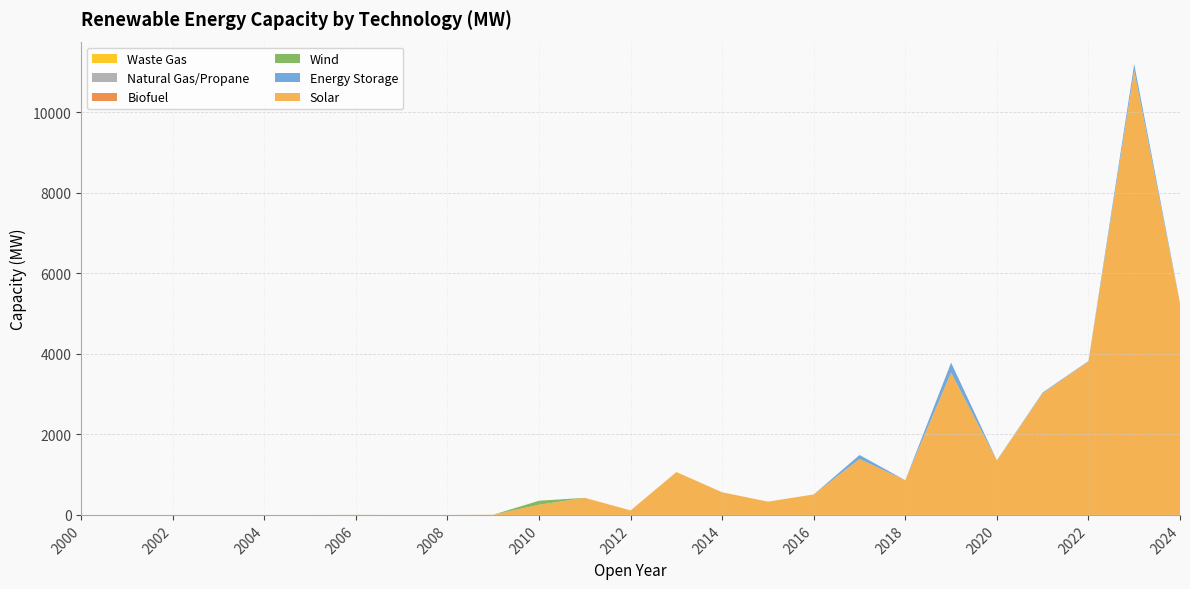

Reading right to left, what are all the values shown in this chart?

Solar: 2024=5250.6	2023=11039.7	2022=3814.2	2021=3019.2	2020=1352.4	2019=3532.3	2018=861.9	2017=1388.0	2016=508.3	2015=330.0	2014=561.2	2013=1064.8	2012=112.0	2011=423.7	2010=252.3	2009=4.9	2008=0.0	2007=0.0	2006=2.1	2005=0.0	2004=0.0	2003=0.0	2002=0.0	2001=0.0	2000=0.0
Energy Storage: 2024=16.5	2023=156.5	2022=8.8	2021=20.4	2020=5.0	2019=250.0	2018=0.0	2017=100.0	2016=0.0	2015=0.0	2014=0.0	2013=0.0	2012=0.0	2011=0.0	2010=0.0	2009=0.0	2008=0.0	2007=0.0	2006=0.0	2005=0.0	2004=0.0	2003=0.0	2002=0.0	2001=0.0	2000=0.0
Wind: 2024=0.0	2023=0.0	2022=0.0	2021=0.0	2020=0.0	2019=0.0	2018=0.0	2017=0.0	2016=0.0	2015=0.0	2014=0.0	2013=0.0	2012=0.0	2011=0.0	2010=100.0	2009=0.0	2008=0.0	2007=0.0	2006=0.0	2005=0.0	2004=0.0	2003=0.0	2002=0.0	2001=0.0	2000=0.0
Biofuel: 2024=0.0	2023=0.0	2022=0.0	2021=0.0	2020=0.0	2019=0.0	2018=0.0	2017=0.0	2016=0.0	2015=0.0	2014=0.0	2013=0.0	2012=0.0	2011=0.0	2010=0.0	2009=0.0	2008=0.0	2007=0.0	2006=0.0	2005=0.0	2004=0.0	2003=0.0	2002=0.0	2001=0.0	2000=0.0
Natural Gas/Propane: 2024=0.0	2023=0.0	2022=0.0	2021=0.0	2020=0.0	2019=0.0	2018=0.0	2017=0.0	2016=0.0	2015=0.0	2014=0.0	2013=0.0	2012=0.0	2011=0.0	2010=0.0	2009=0.0	2008=0.0	2007=0.0	2006=0.0	2005=0.0	2004=0.0	2003=0.0	2002=0.0	2001=0.0	2000=0.0
Waste Gas: 2024=0.0	2023=0.0	2022=0.0	2021=0.0	2020=0.0	2019=0.0	2018=0.0	2017=0.0	2016=0.0	2015=0.0	2014=0.0	2013=0.0	2012=0.0	2011=0.0	2010=0.0	2009=0.0	2008=0.0	2007=0.0	2006=0.0	2005=0.0	2004=0.0	2003=0.0	2002=0.0	2001=0.0	2000=0.0